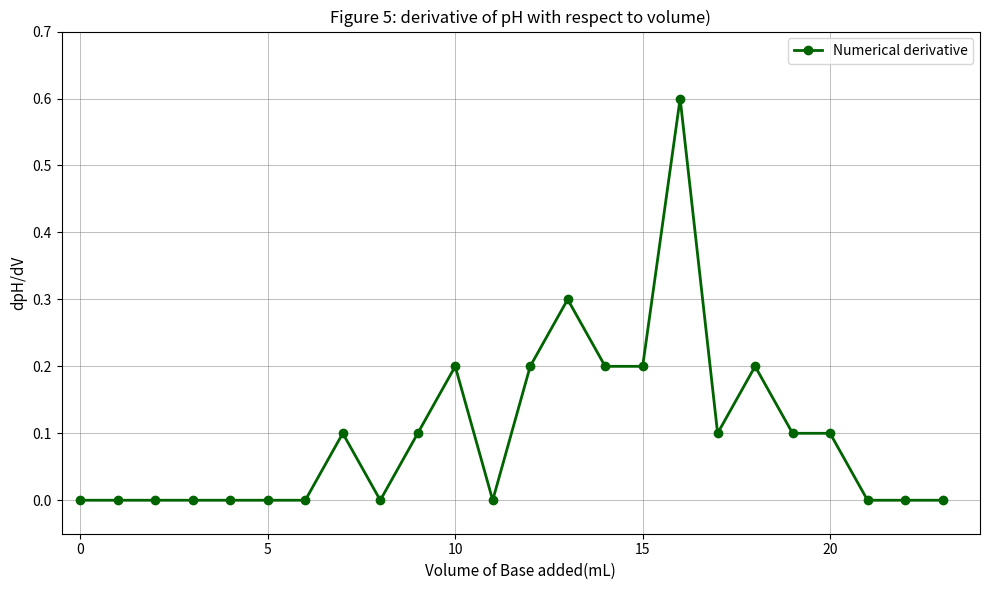

Reading left to right, what are all the values shown in this chart?

0.0	0.0	0.0	0.0	0.0	0.0	0.0	0.1	0.0	0.1	0.2	0.0	0.2	0.3	0.2	0.2	0.6	0.1	0.2	0.1	0.1	0.0	0.0	0.0